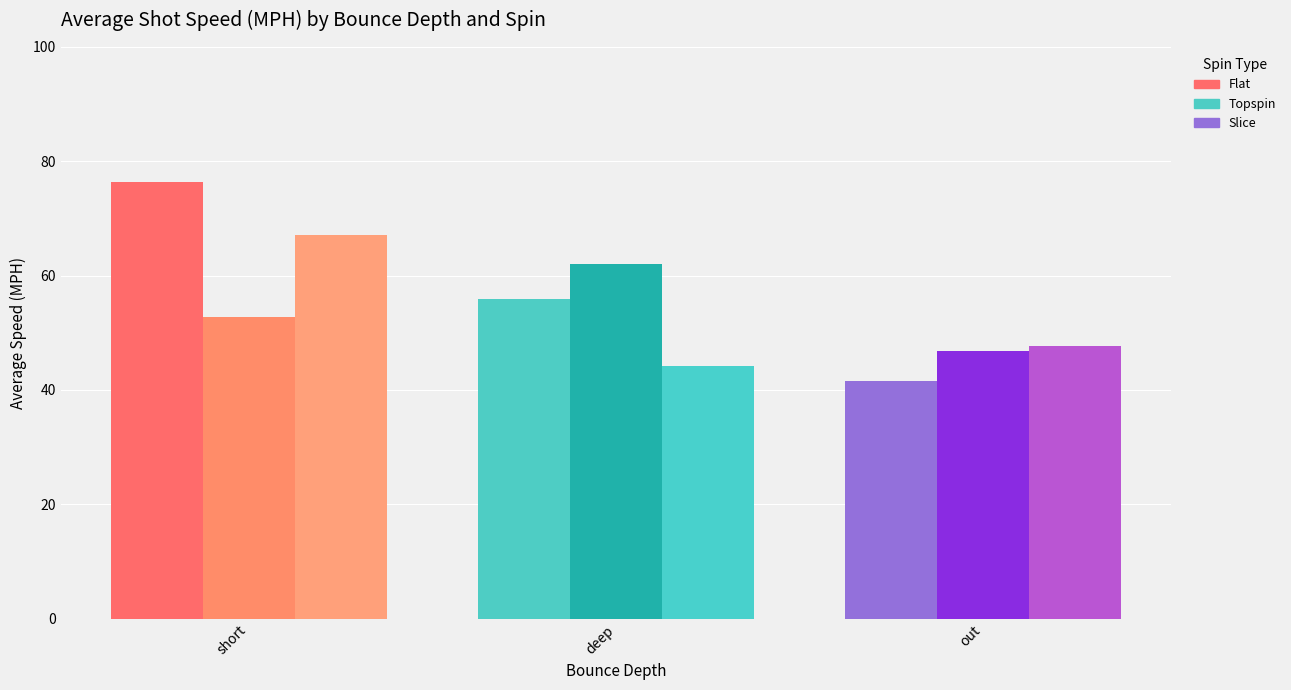

List the series in order of their peak value, highest first.

Flat, Slice, Topspin